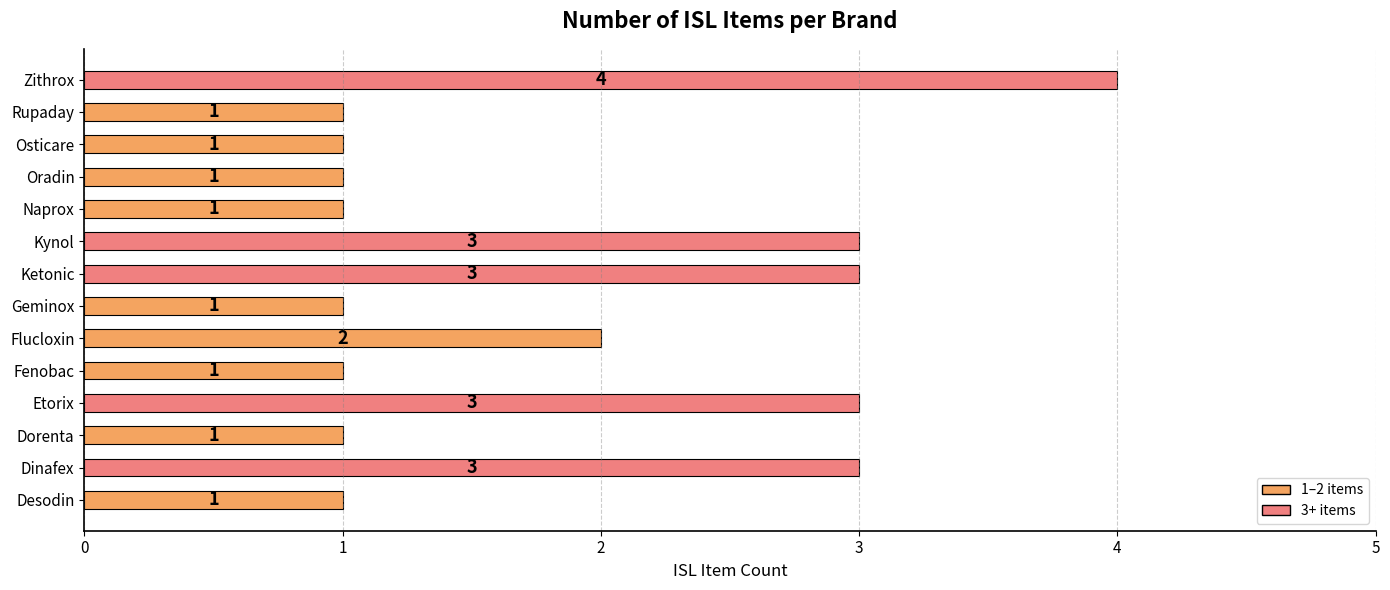

Count the values in the range 1 to 3.

13